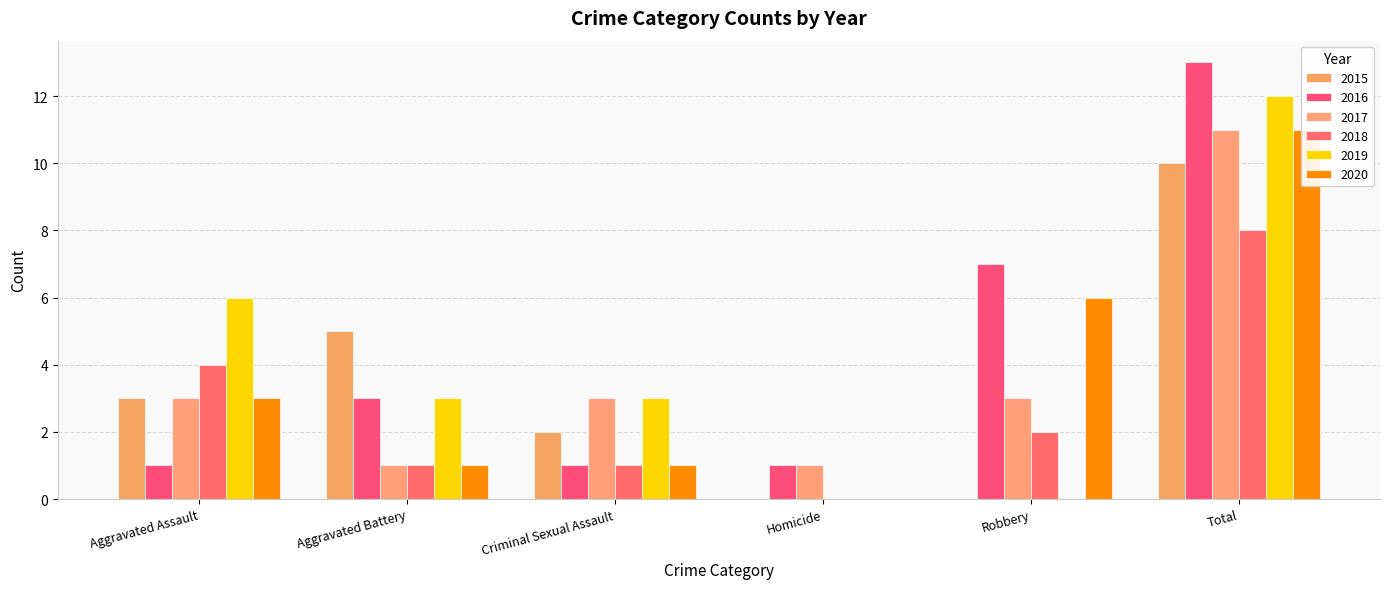

Rank the categories by 2020 value from highest to lowest.

Total, Robbery, Aggravated Assault, Aggravated Battery, Criminal Sexual Assault, Homicide